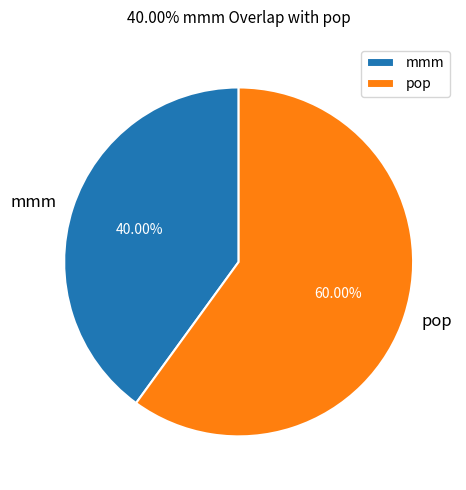

What is the total percentage of mmm and pop?

100.0%